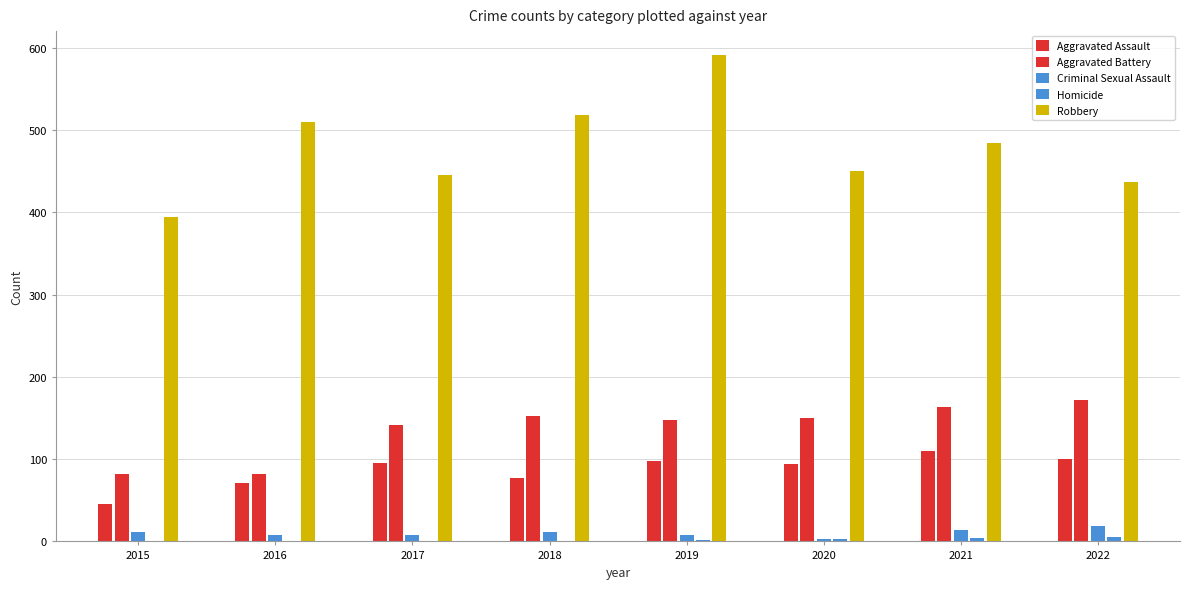

What is the greatest value displayed?

591